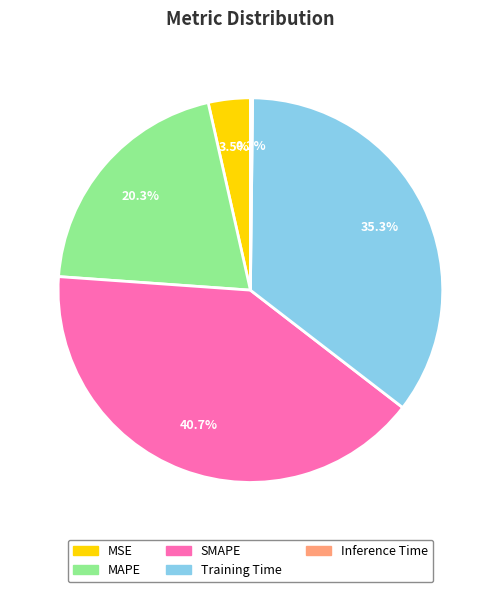

How much of the chart is everything except MSE?

96.5%